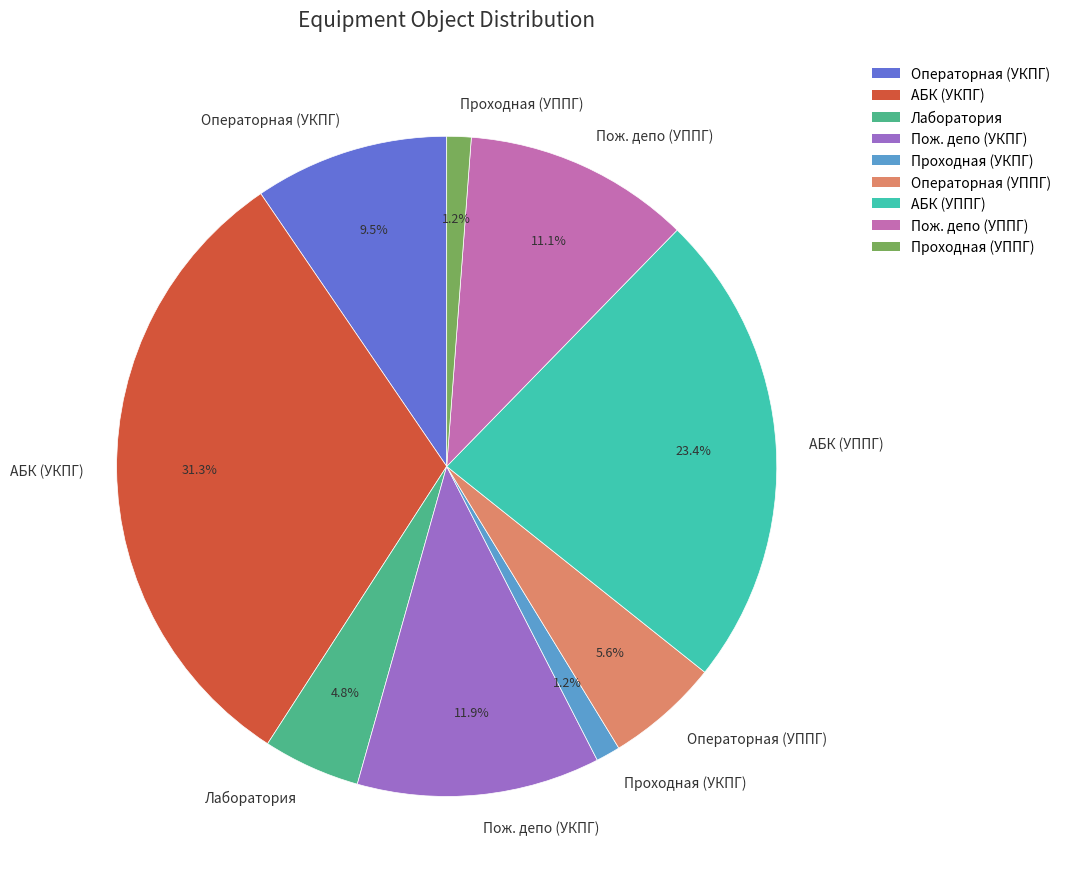

Which has a higher value, Пож. депо (УКПГ) or Пож. депо (УППГ)?

Пож. депо (УКПГ)